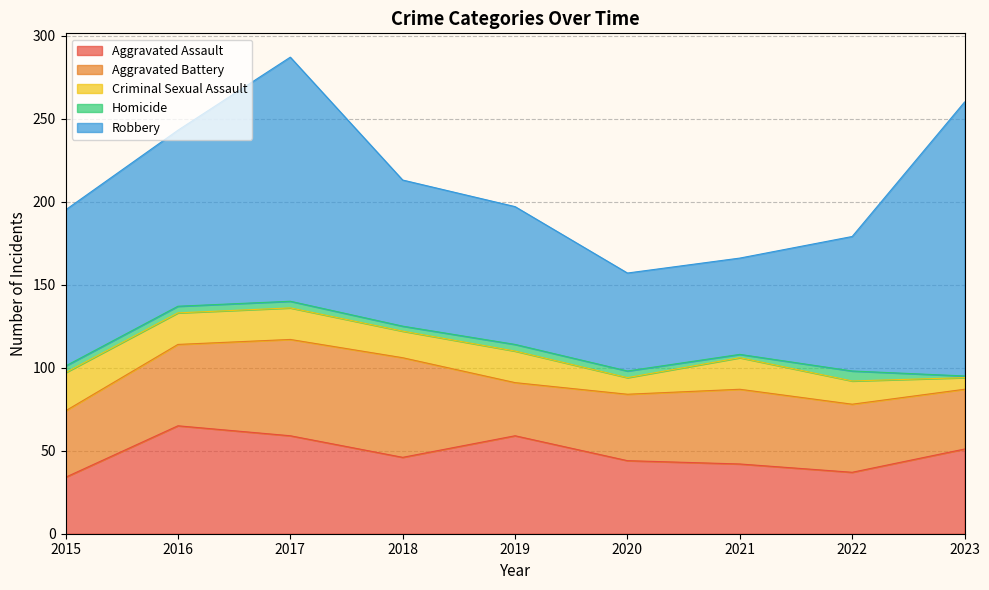

What is the lowest value of the Aggravated Assault series?

34